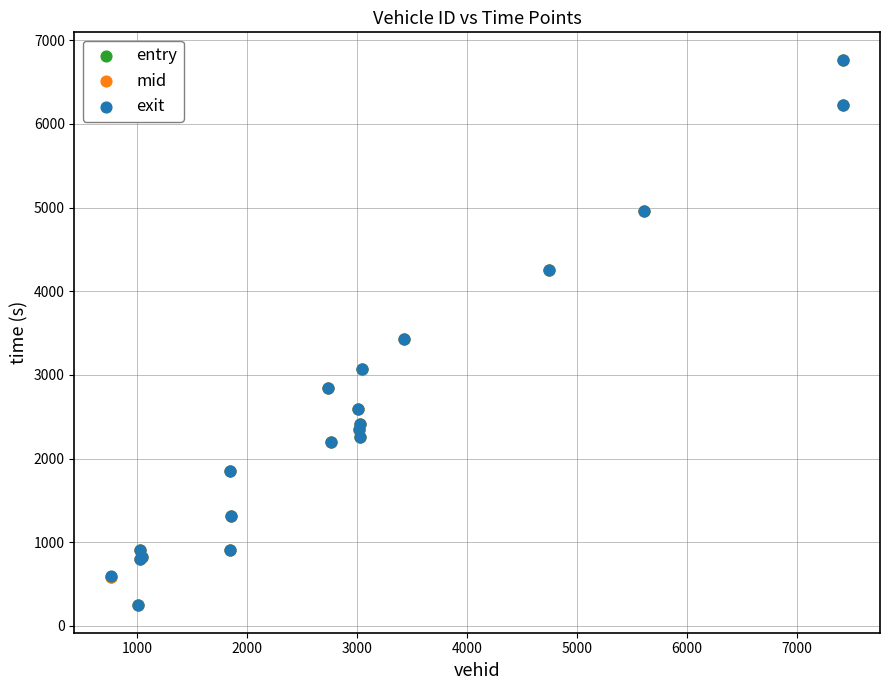

What are all the series names shown in the legend?

entry, mid, exit